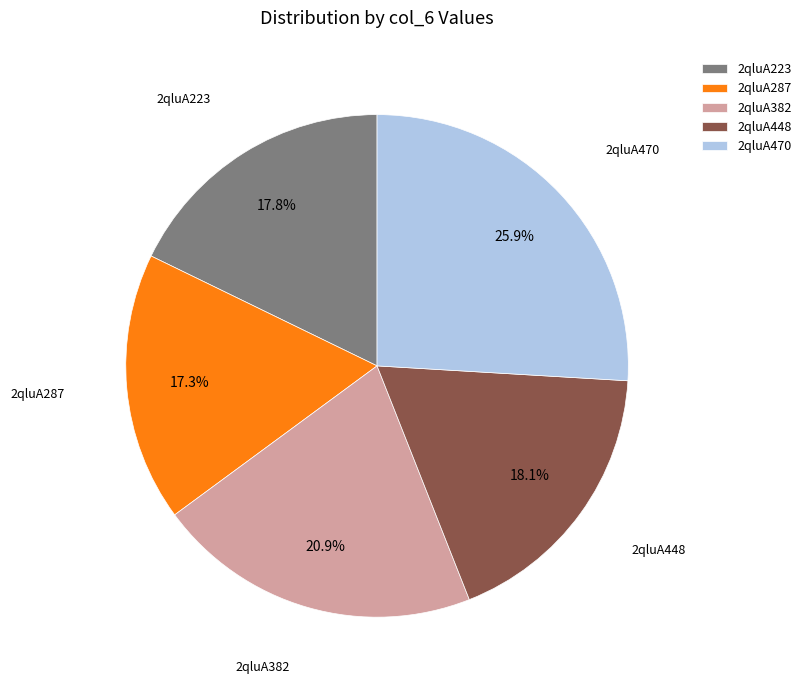

What is the largest slice in the pie chart?

2qluA470